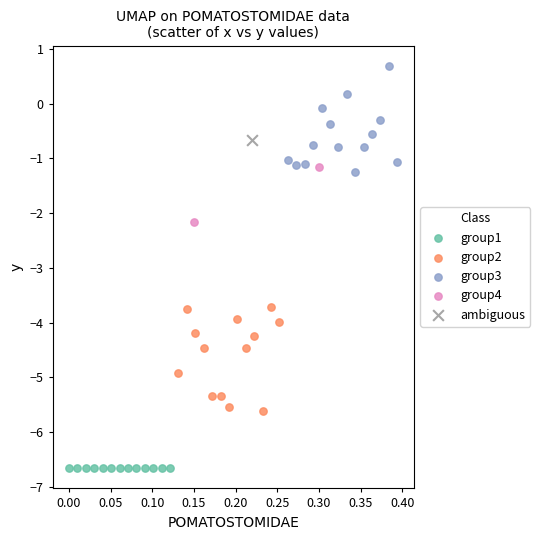

What are all the series names shown in the legend?

group1, group2, group3, group4, ambiguous